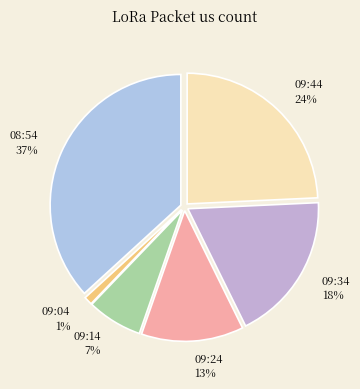

Count the number of slices in the pie.

6